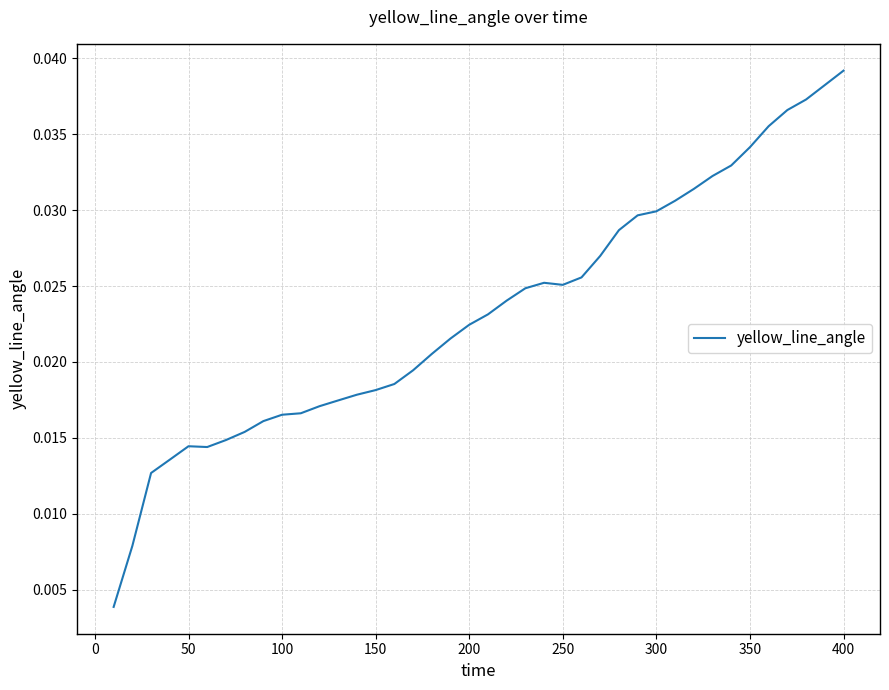

Does the chart have visible grid lines?

Yes